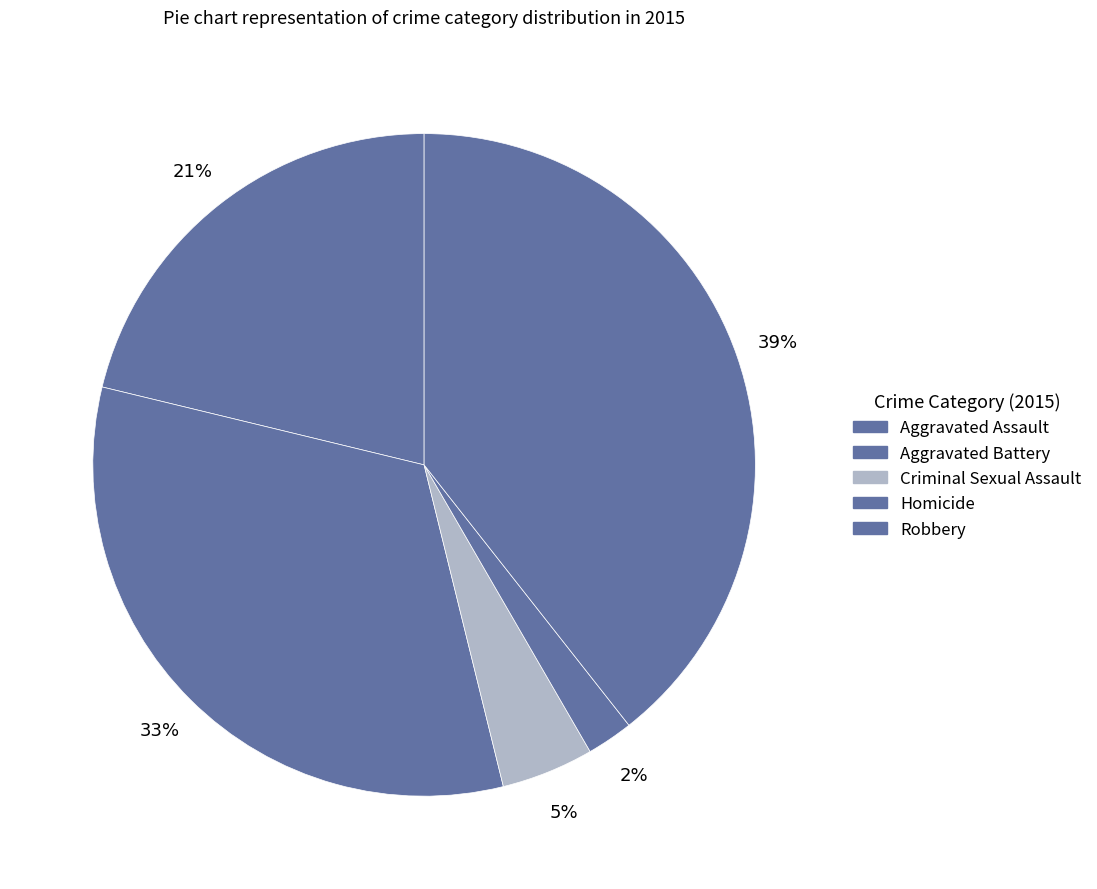

What is the smallest slice in the pie chart?

Homicide